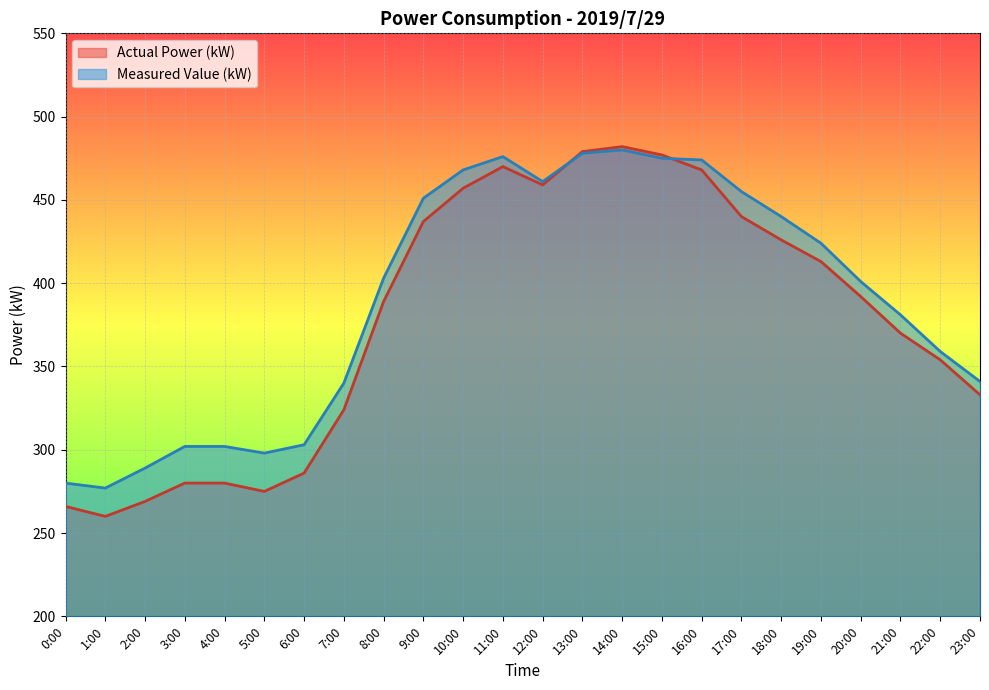

Where is Measured Value (kW) nearest to the value 378?

21:00